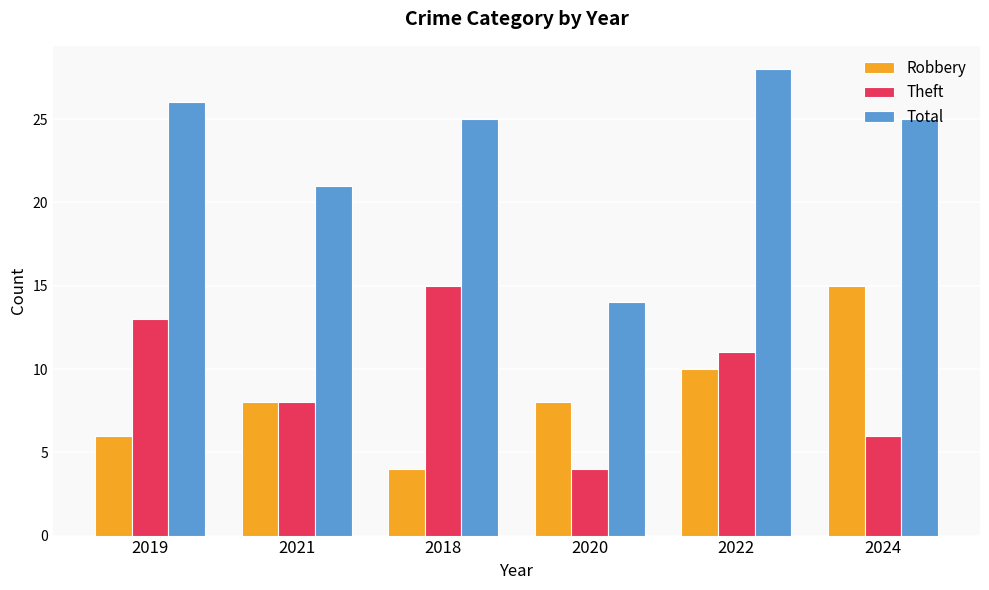

What is the smallest value displayed?

4